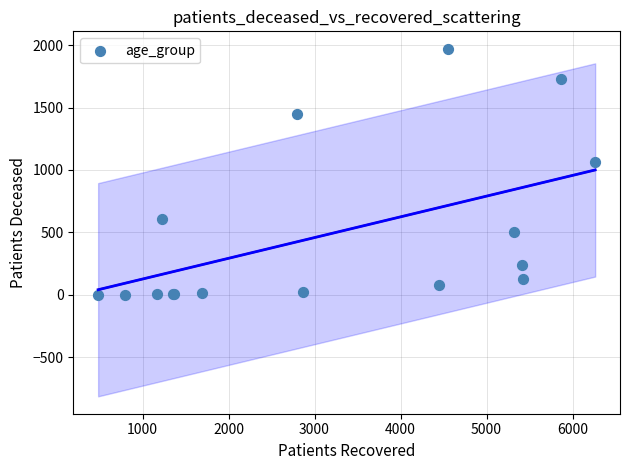

What Y value in the scatter plot is closest to 986?

1062